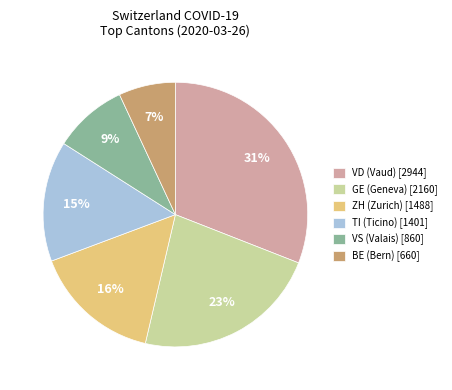

Combined, do VD (Vaud) [2944] and ZH (Zurich) [1488] account for over 50%?

No